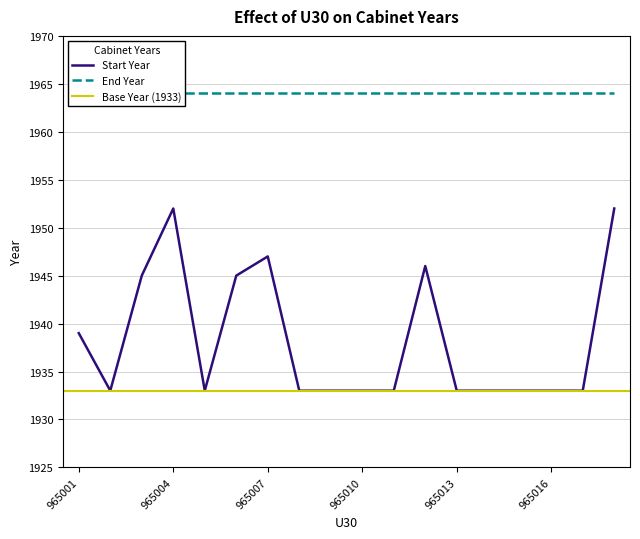

The value at 965014 is 1933. True or false?

True